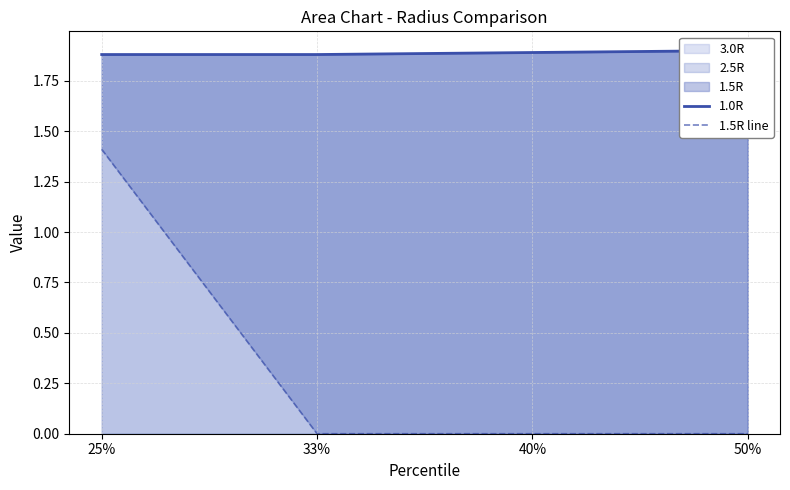

Which has a higher value, 33% or 50%?

50%